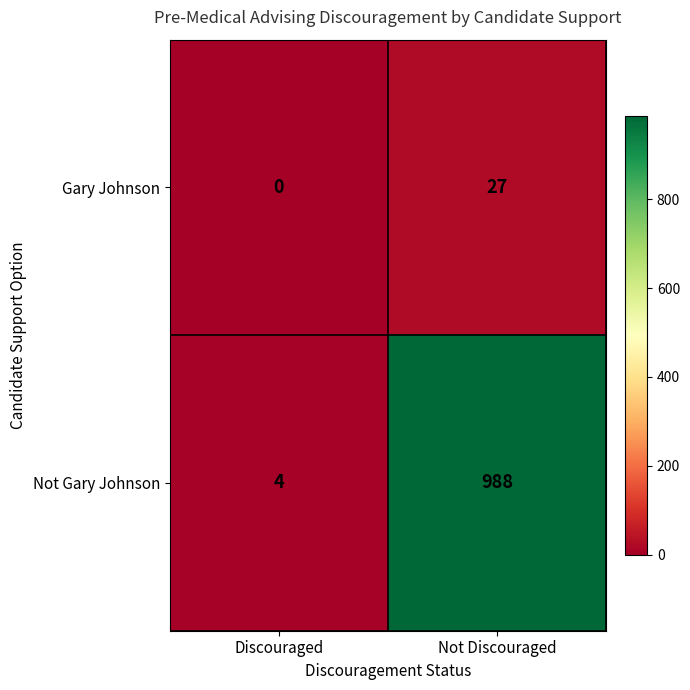

At which label does Not Gary Johnson reach its minimum?

Discouraged